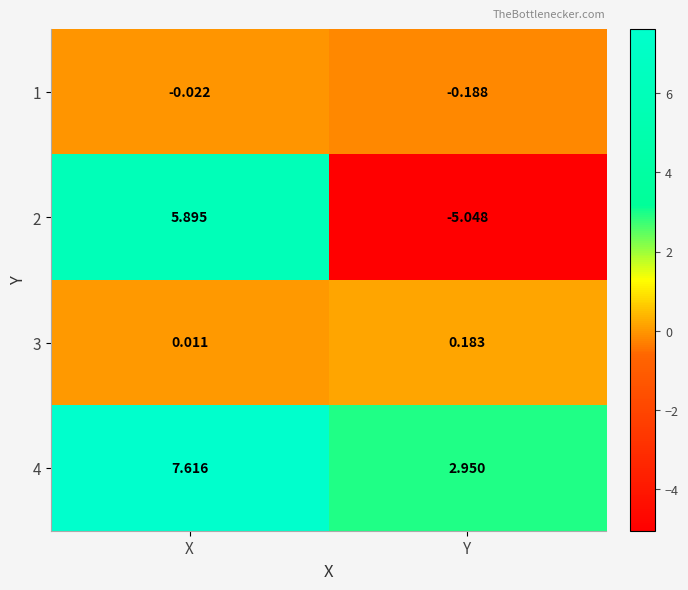

Is the value of 1 at X greater than the value of 3 at Y?

No